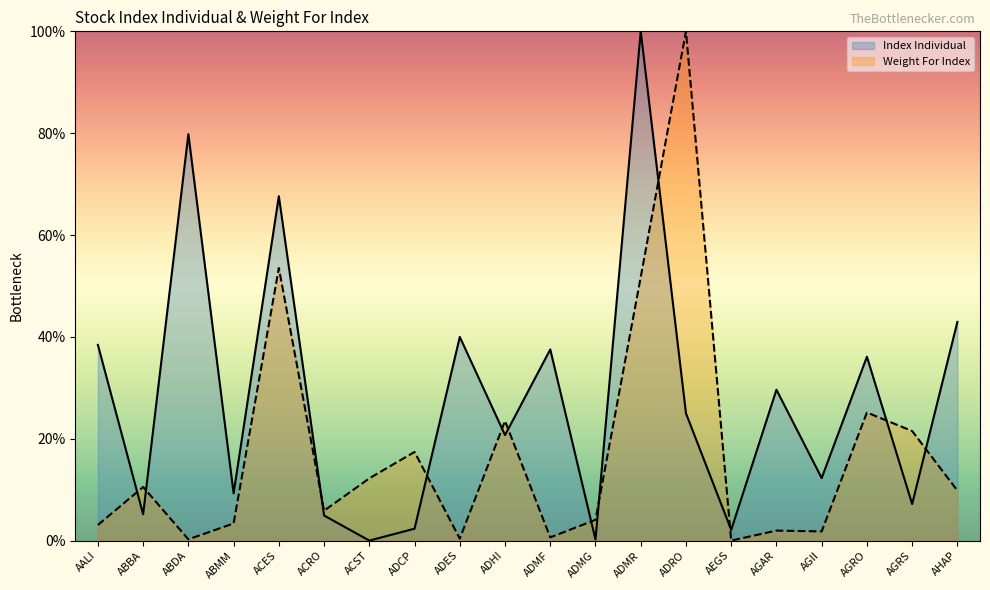

What are all the series names shown in the legend?

Index Individual, Weight For Index